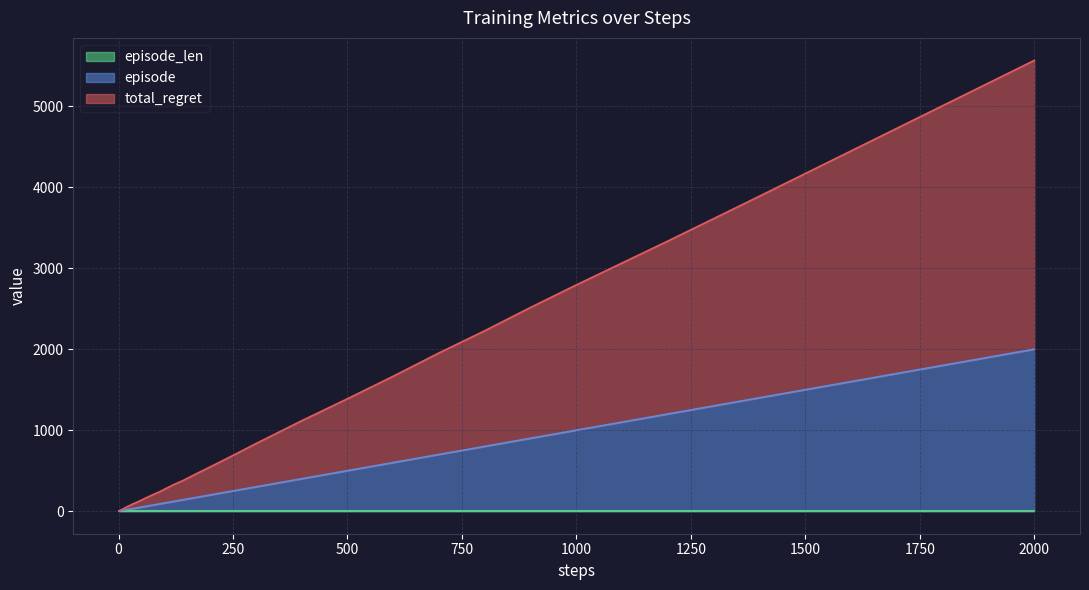

What is the label of the 10th point from the right?

500